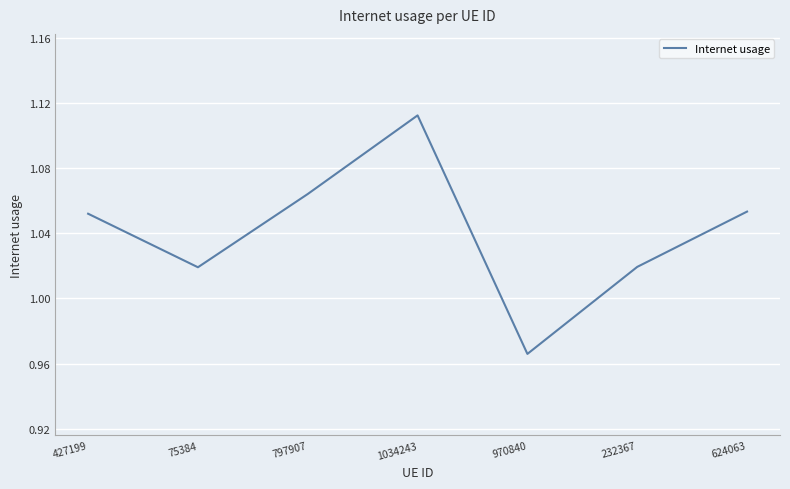

How many lines are shown in the chart?

1